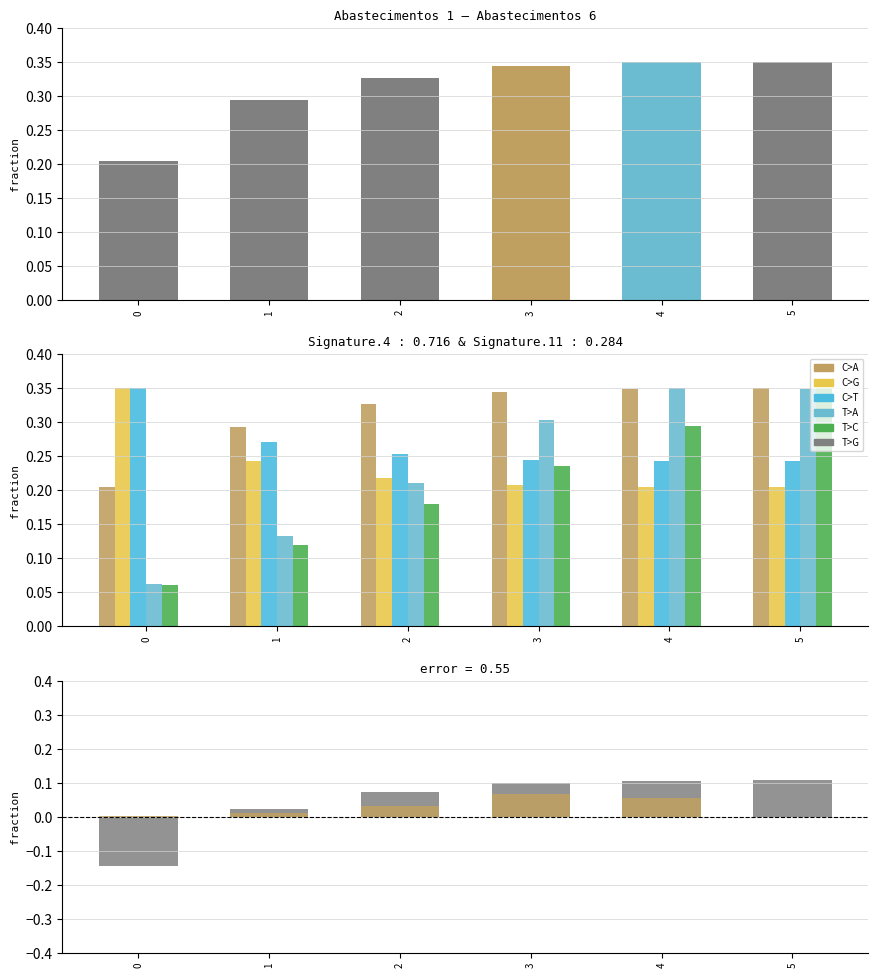

At which category is the sum across all series the highest?

5